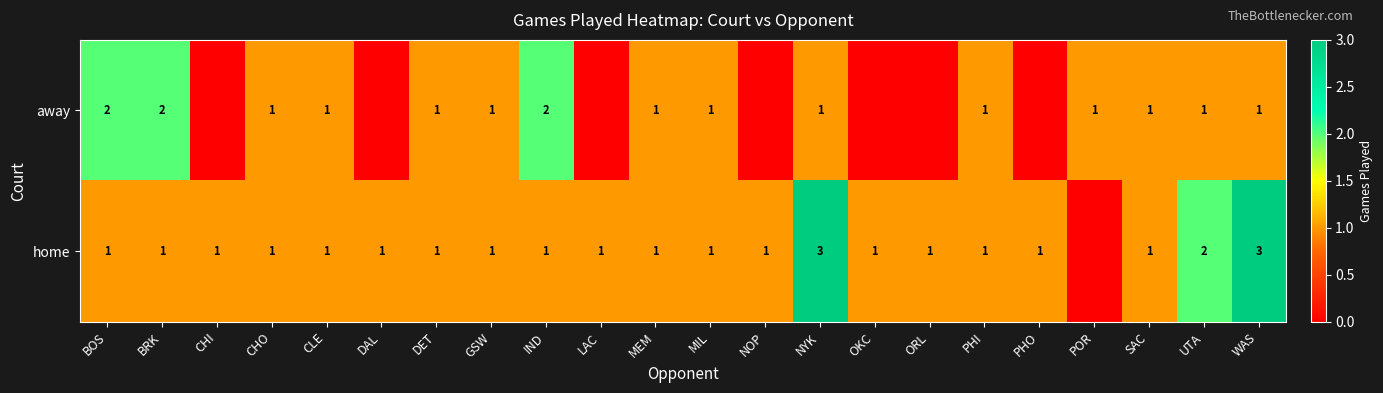

At how many categories does at least one series exceed 0?

22